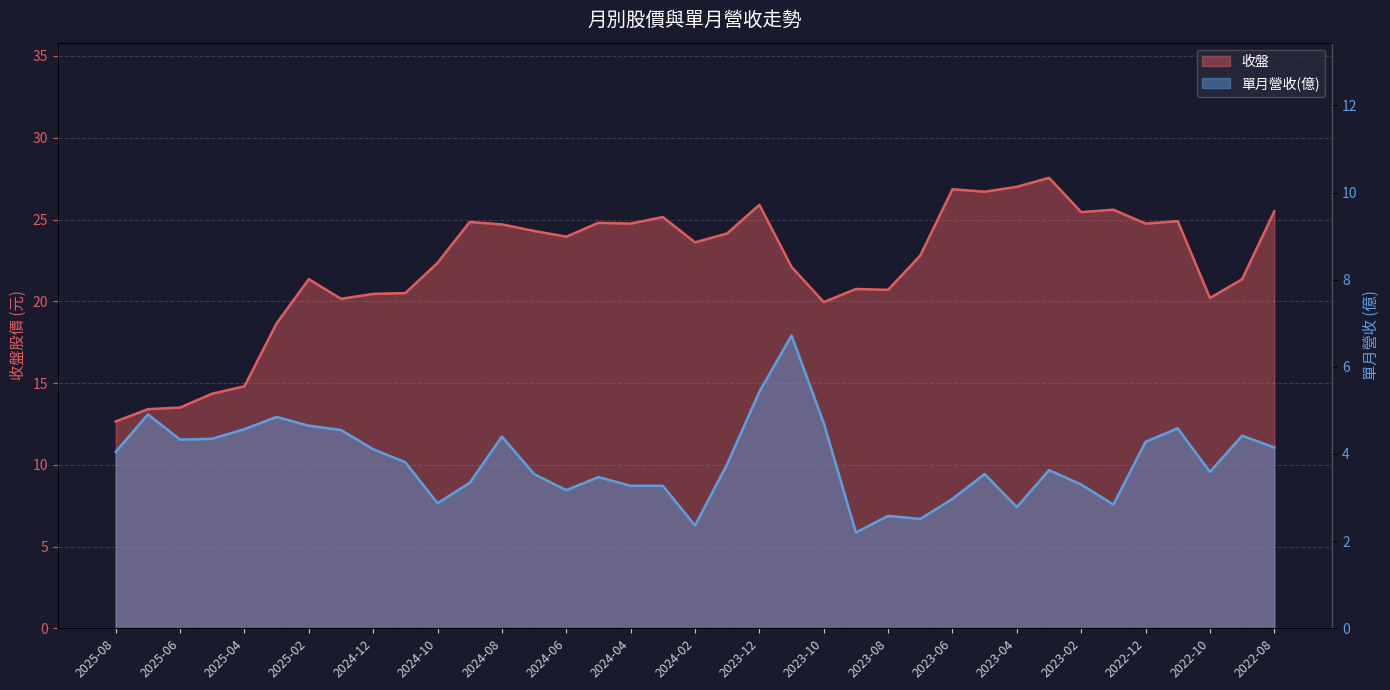

Which label corresponds to the smallest value in the chart?

2023-09